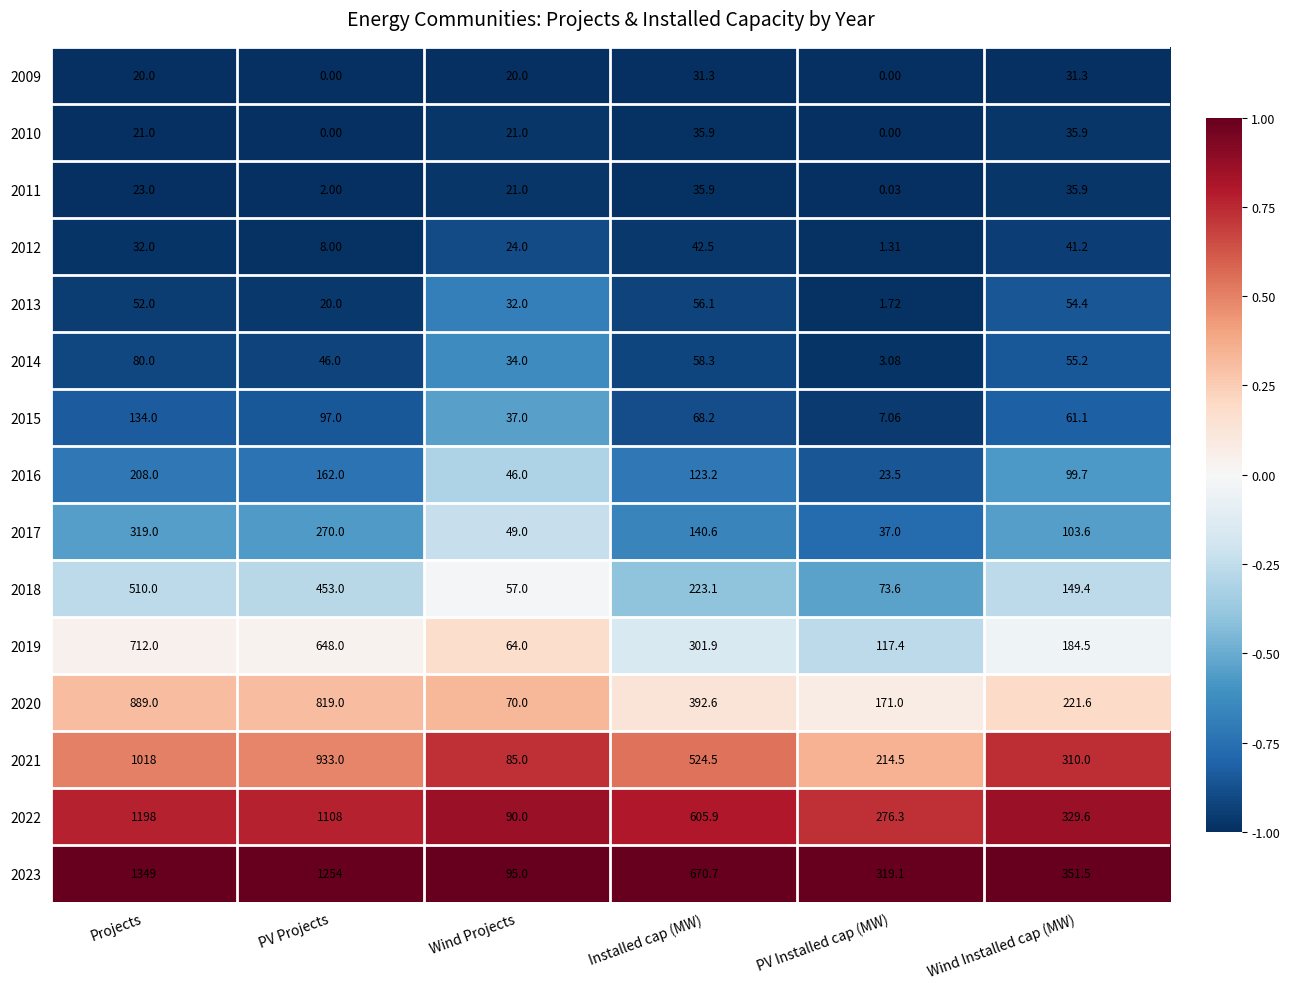

At which label does 2017 first exceed 140?

Projects